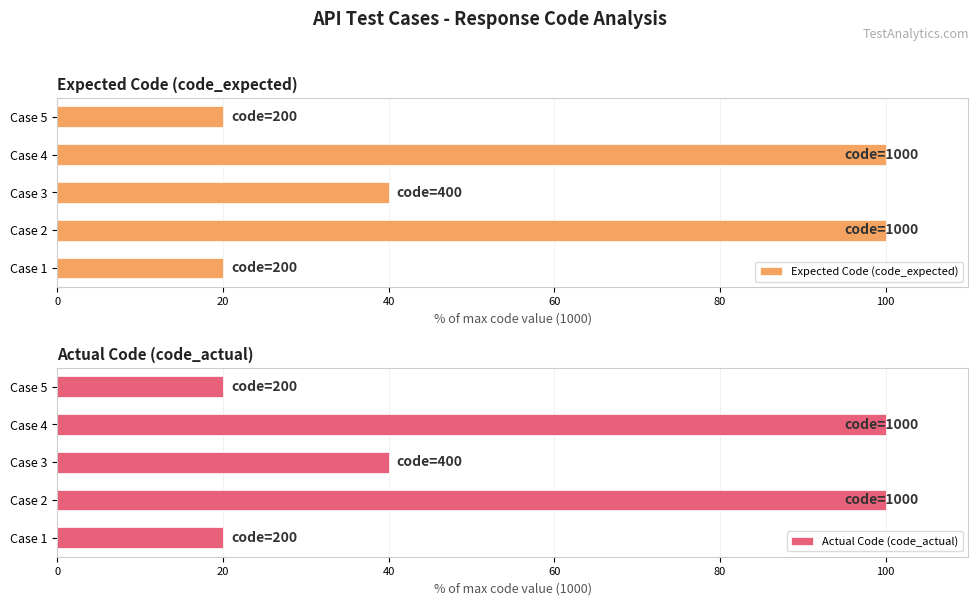

Reading left to right, what are all the values shown in this chart?

Expected Code (code_expected): 20	100	40	100	20
Actual Code (code_actual): 20	100	40	100	20